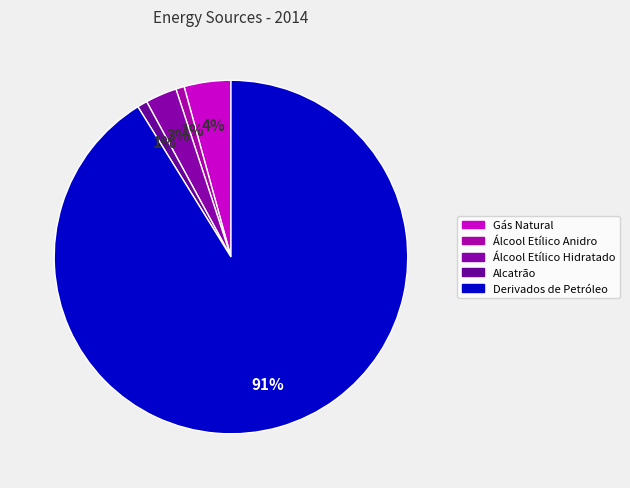

Does Derivados de Petróleo account for over 50% of the chart?

Yes